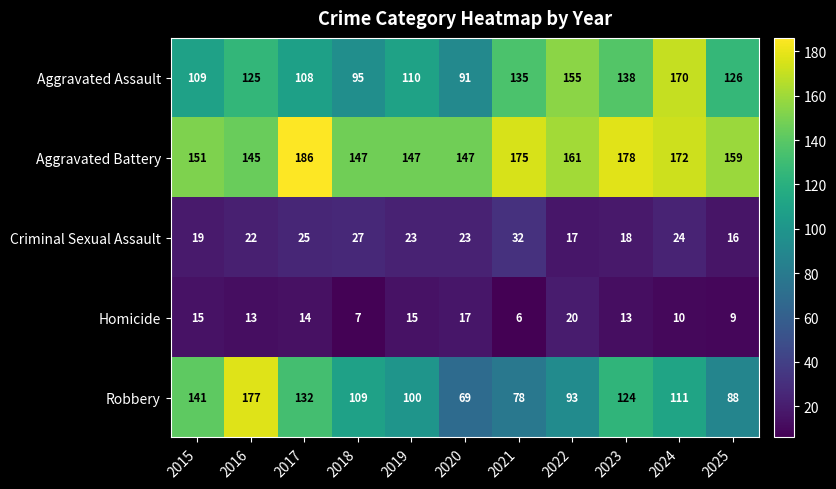

At which category does the chart reach its minimum across all series?

2021